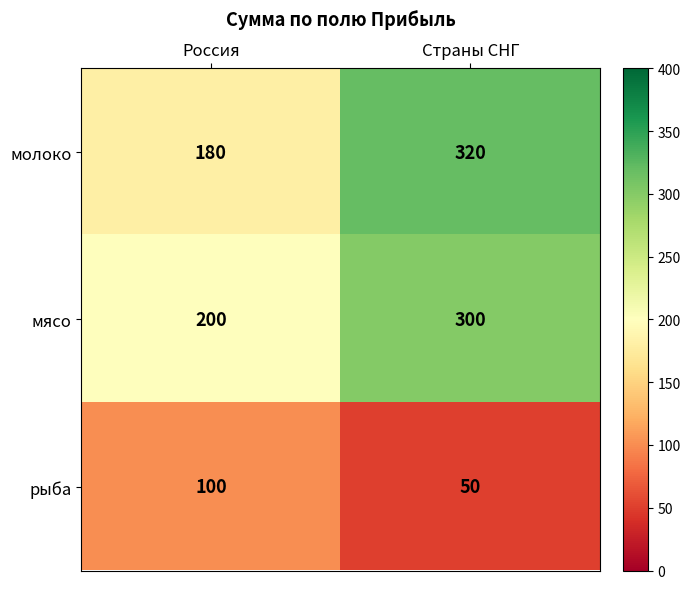

The value of молоко at Страны СНГ is 574. True or false?

False